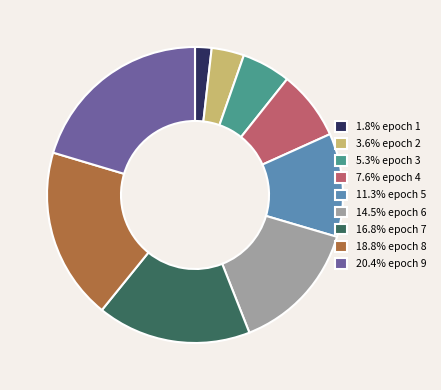

Combined, do 11.3% epoch 5 and 16.8% epoch 7 account for over 50%?

No